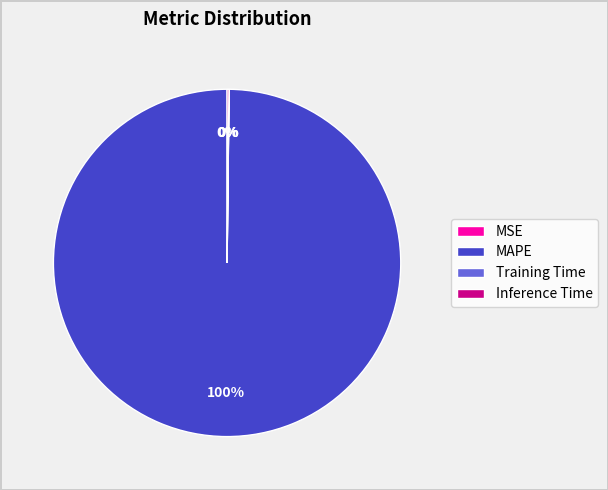

True or false: MAPE accounts for 100% of the total.

True